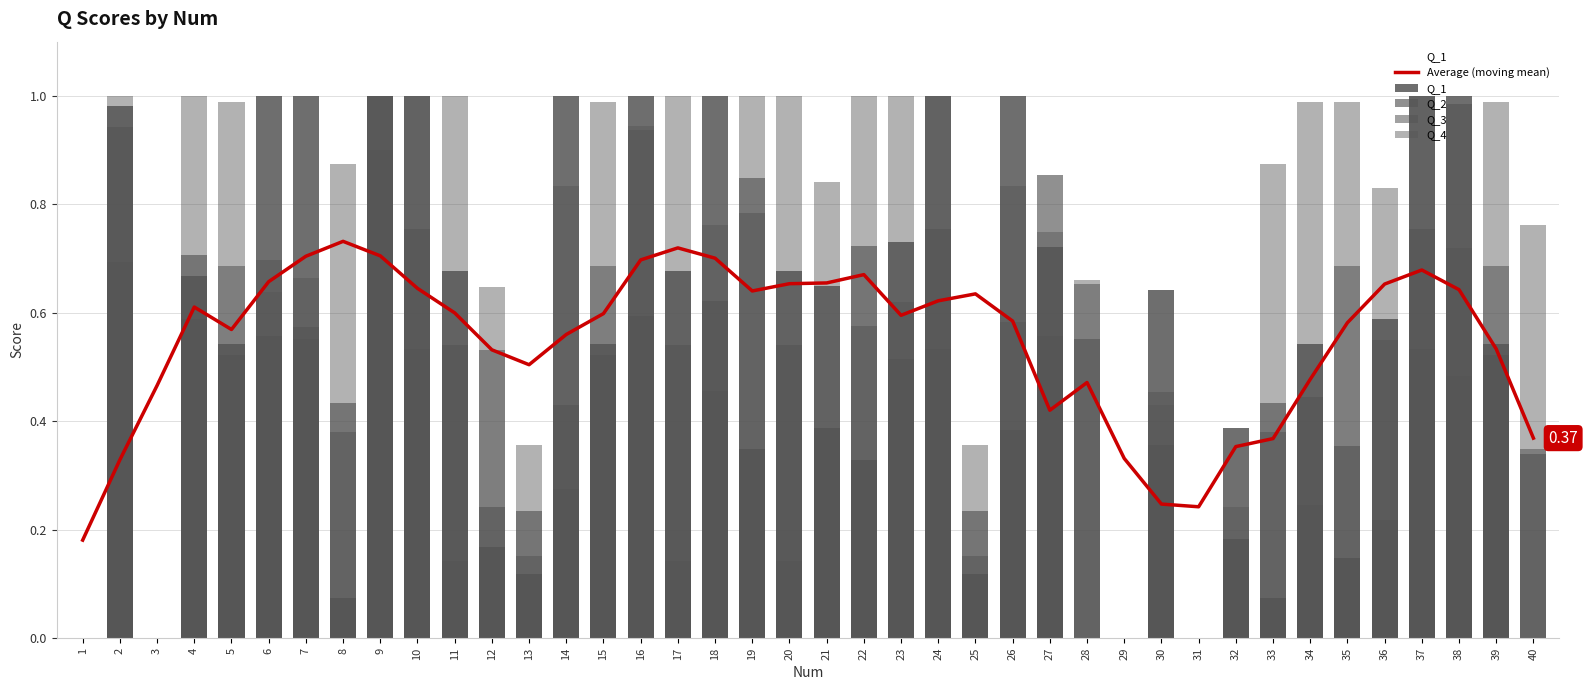

How many series are shown in this chart?

5